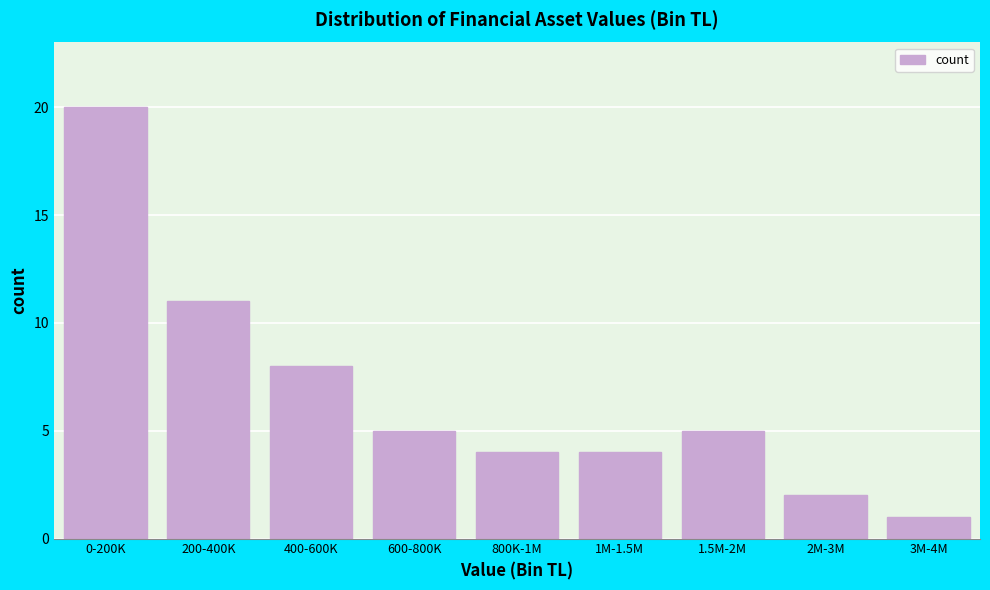

Reading left to right, what are all the values shown in this chart?

0-200K=20	200-400K=11	400-600K=8	600-800K=5	800K-1M=4	1M-1.5M=4	1.5M-2M=5	2M-3M=2	3M-4M=1